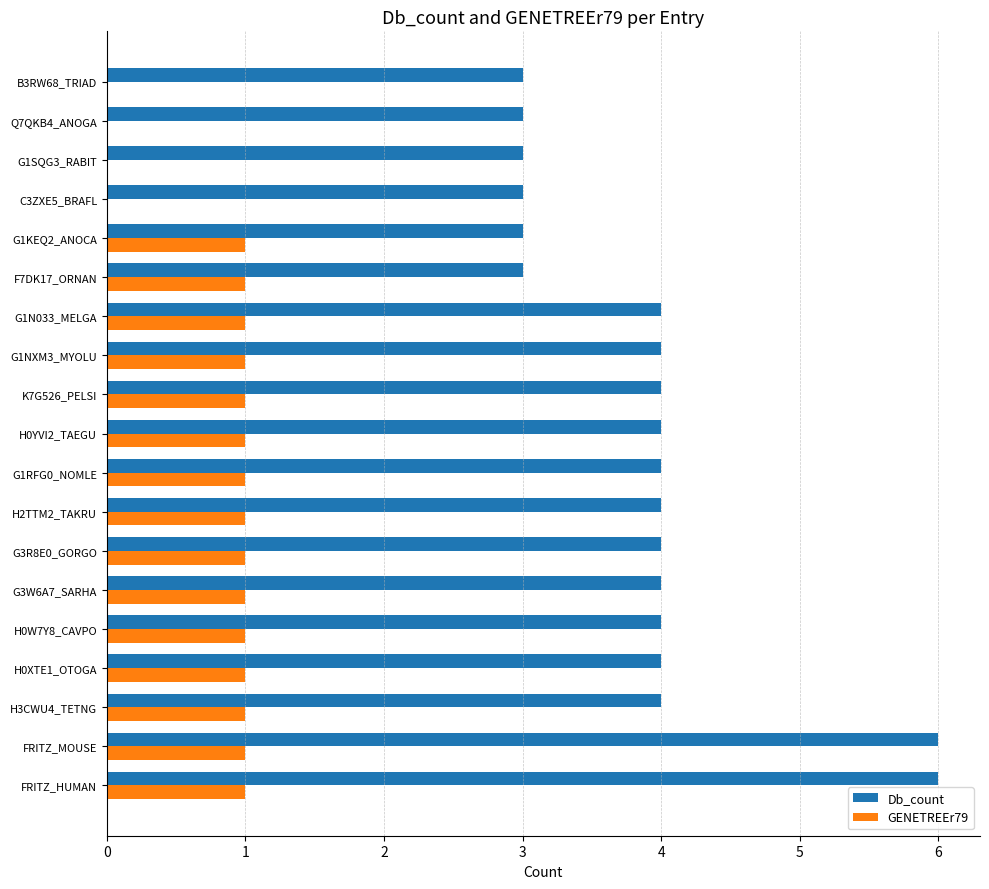

What are all the series names shown in the legend?

Db_count, GENETREEr79